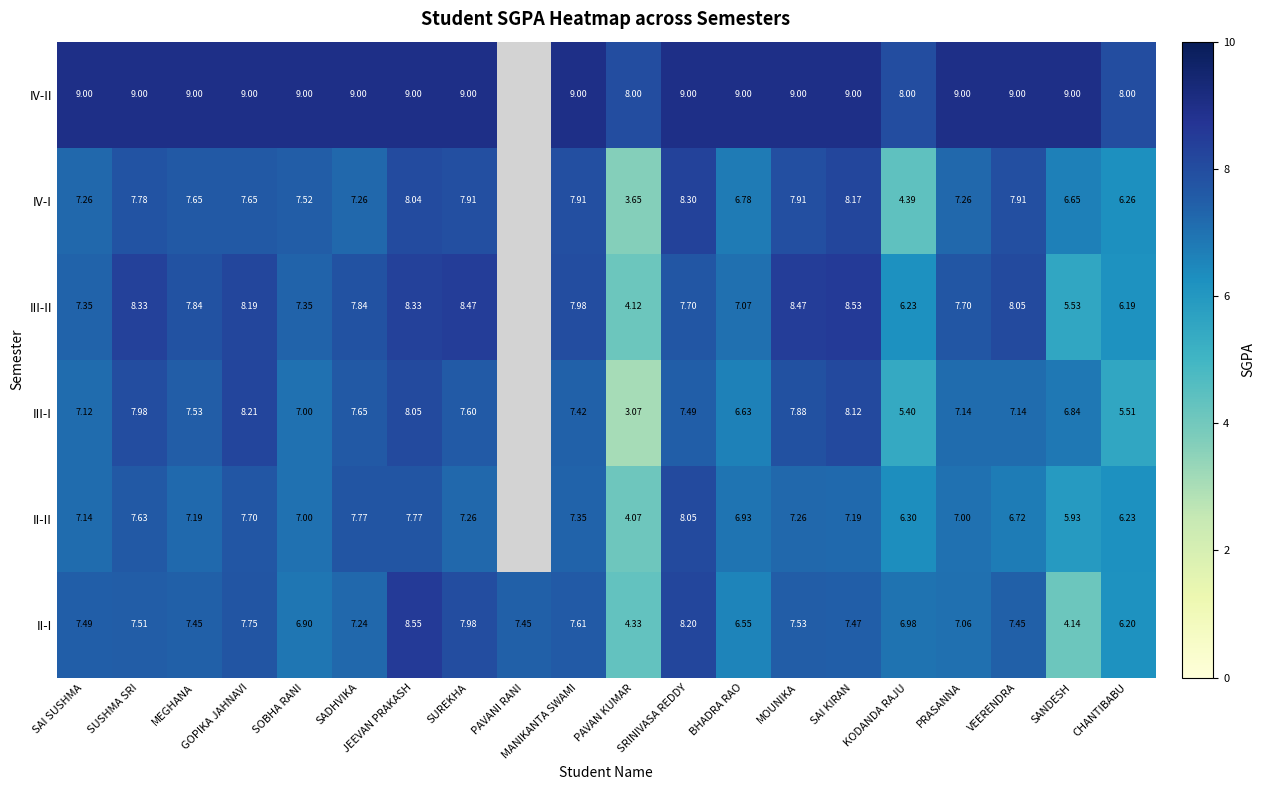

Between GOPIKA JAHNAVI and SANDESH, which series saw the biggest shift?

II-I